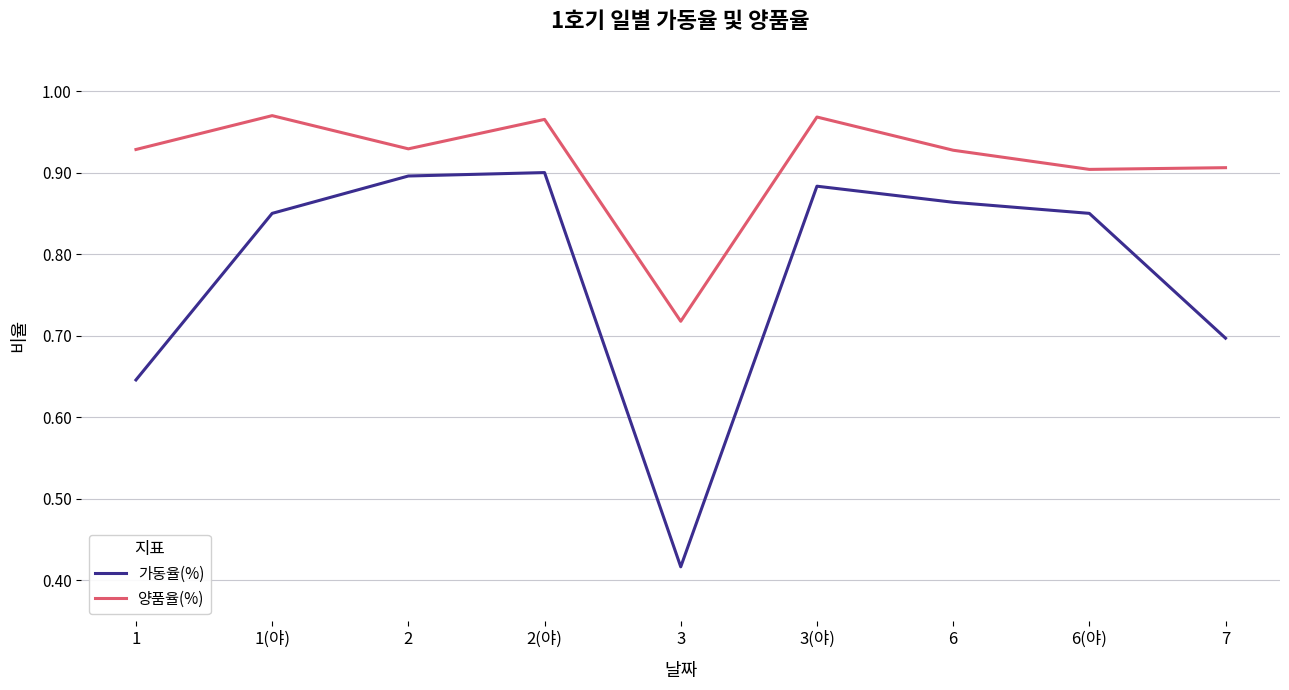

True or false: 양품율(%) has more than 0 interior local peaks.

True